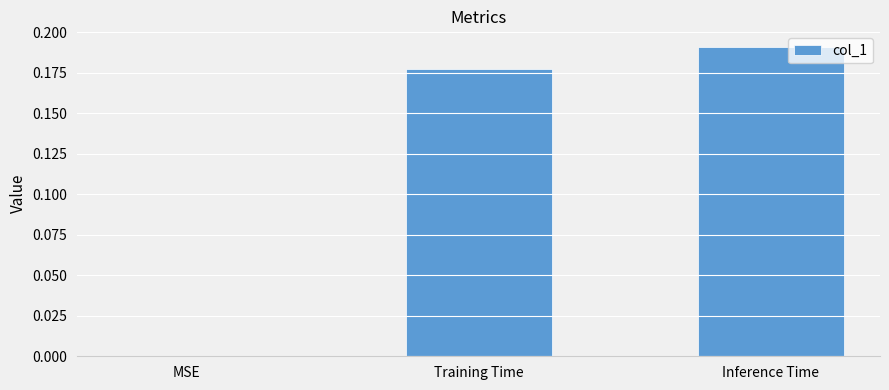

True or false: the data shows 0.3 at Training Time.

False